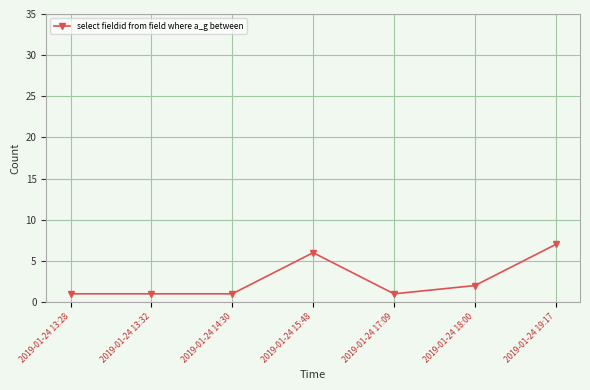

How many values are between 1 and 6?

6